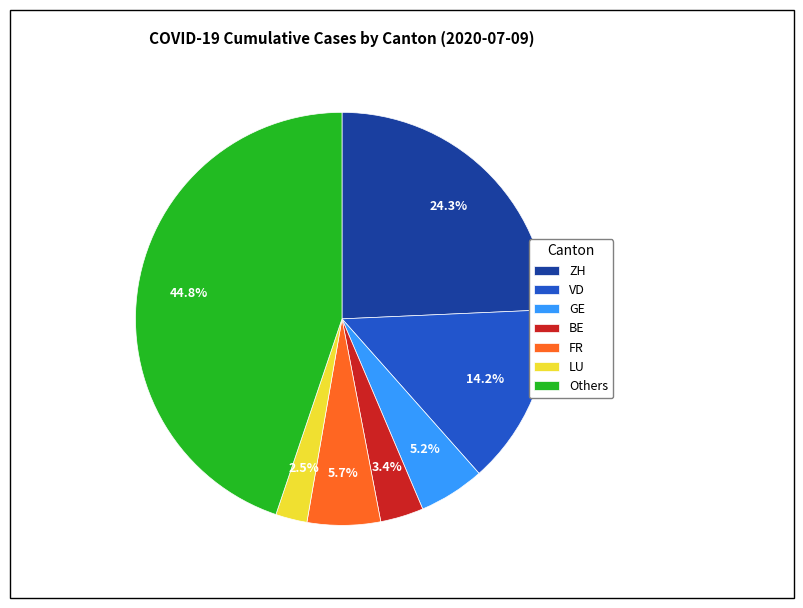

Combined, what portion of the pie is BE and Others?

48.2%